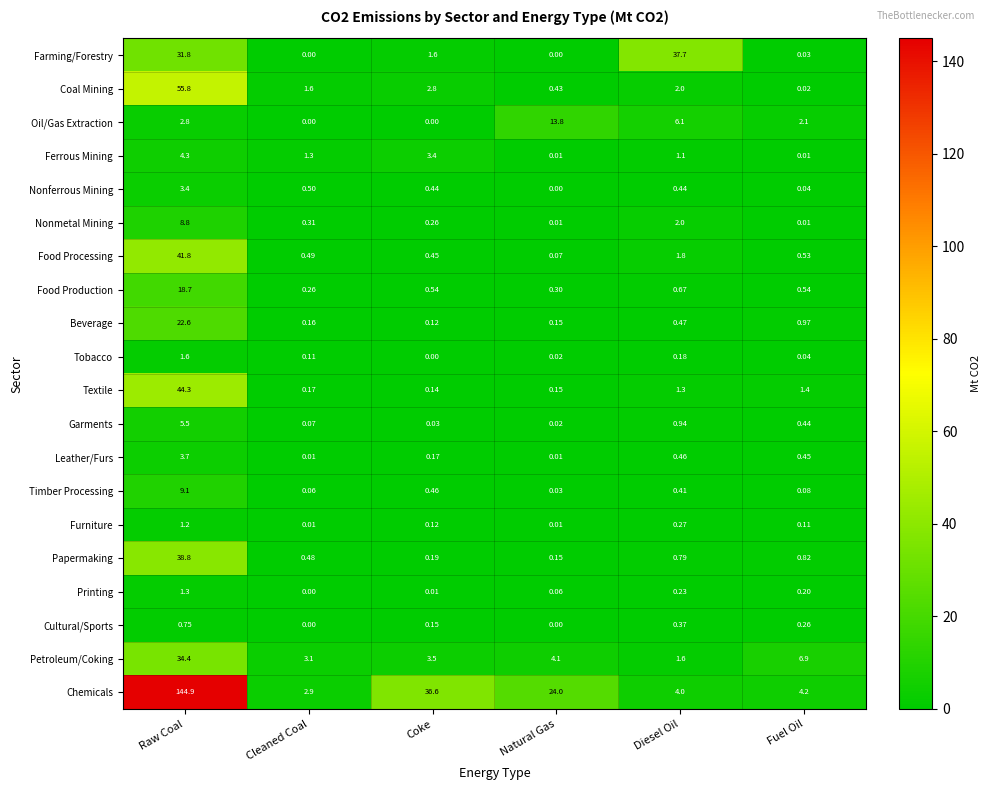

How many data points does each series have?

6